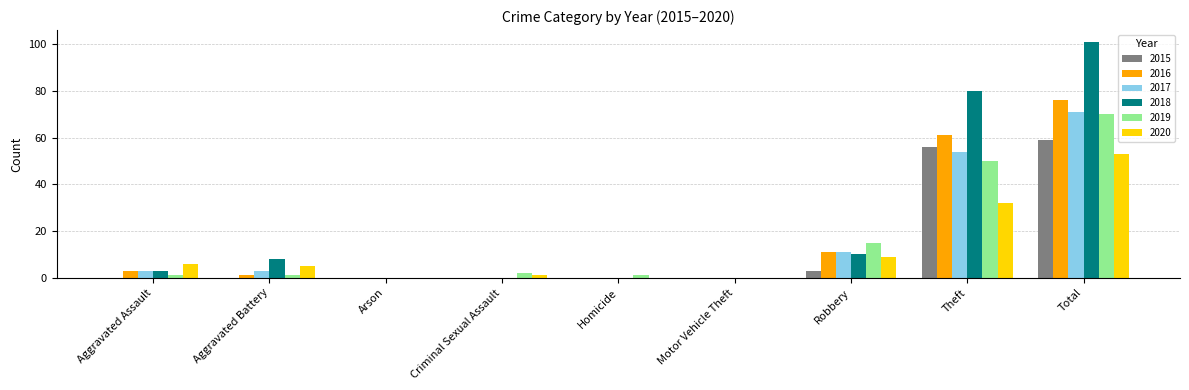

How many categories are shown in the chart?

9